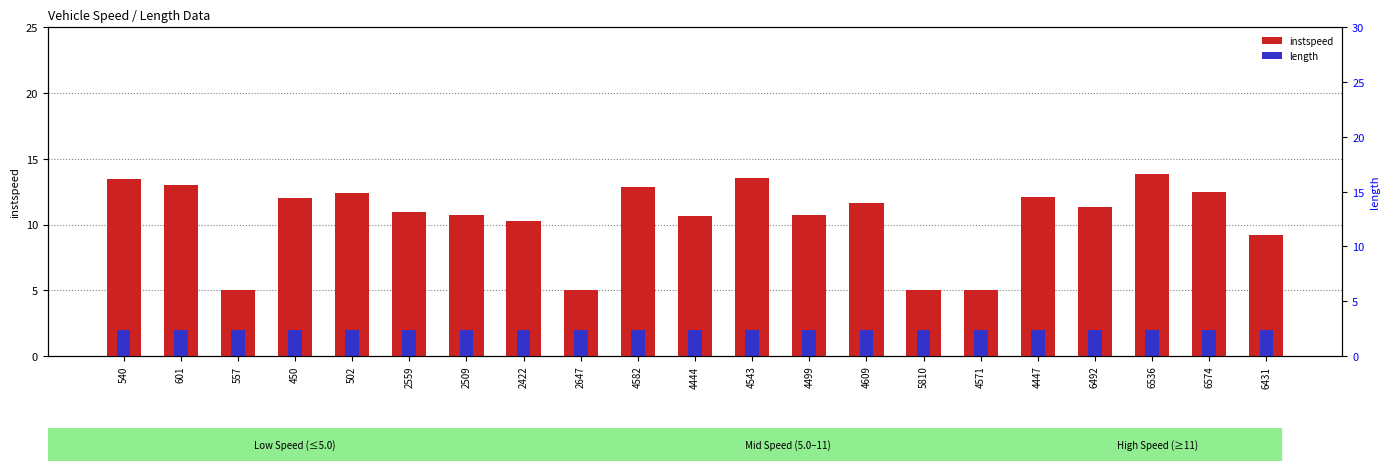

What position from the left is 2422?

8